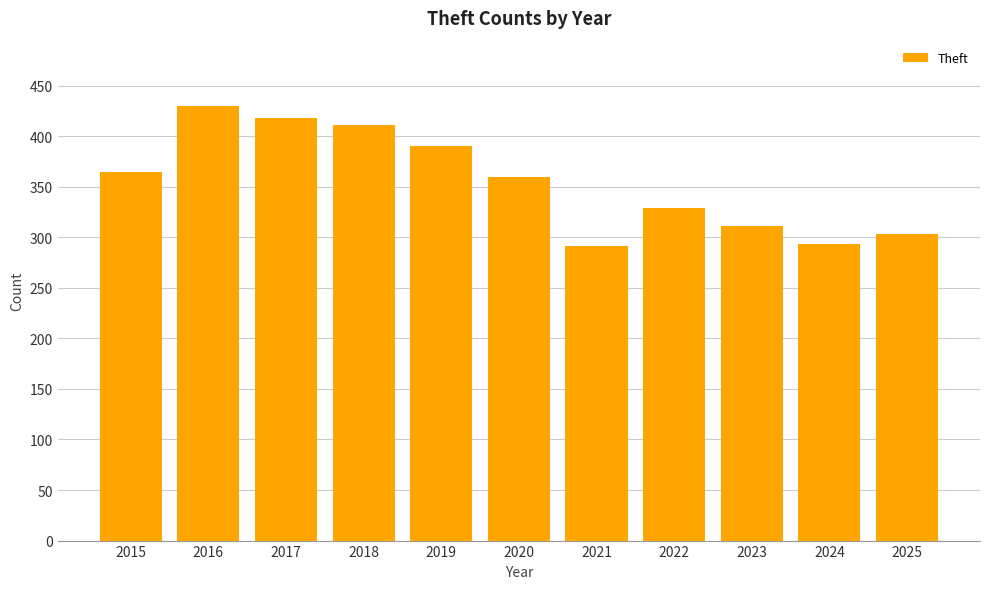

What is the value of the 5th bar from the left?

390